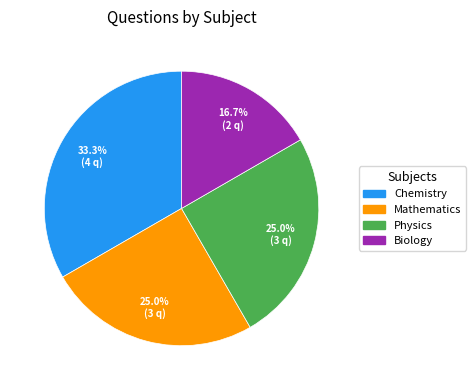

Count the number of slices in the pie.

4